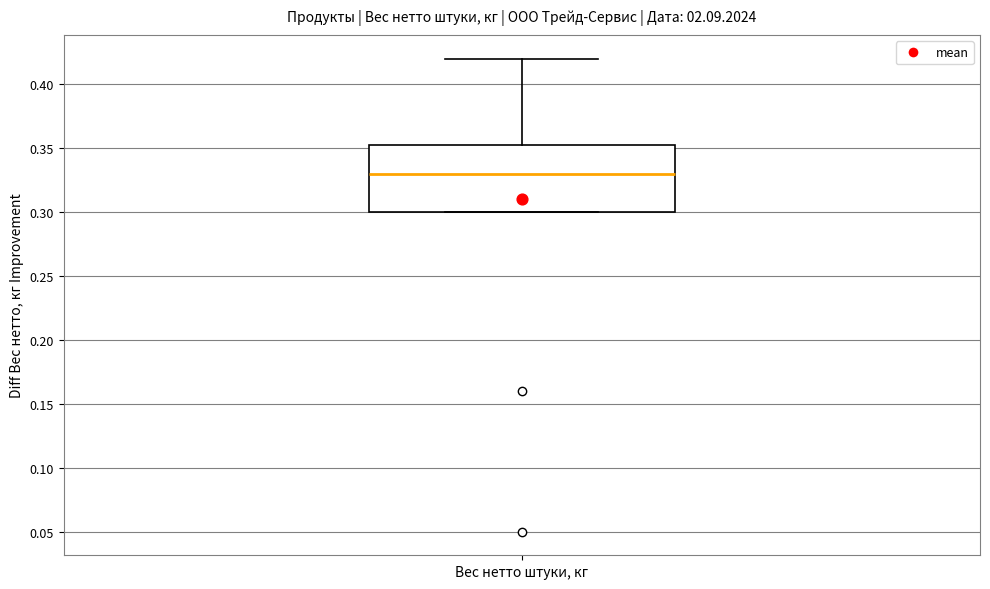

Where does the upper whisker of the box for Вес нетто штуки, кг end on the y-axis? The values are not printed on the chart, so give them approximately, as read against the axis.

0.420